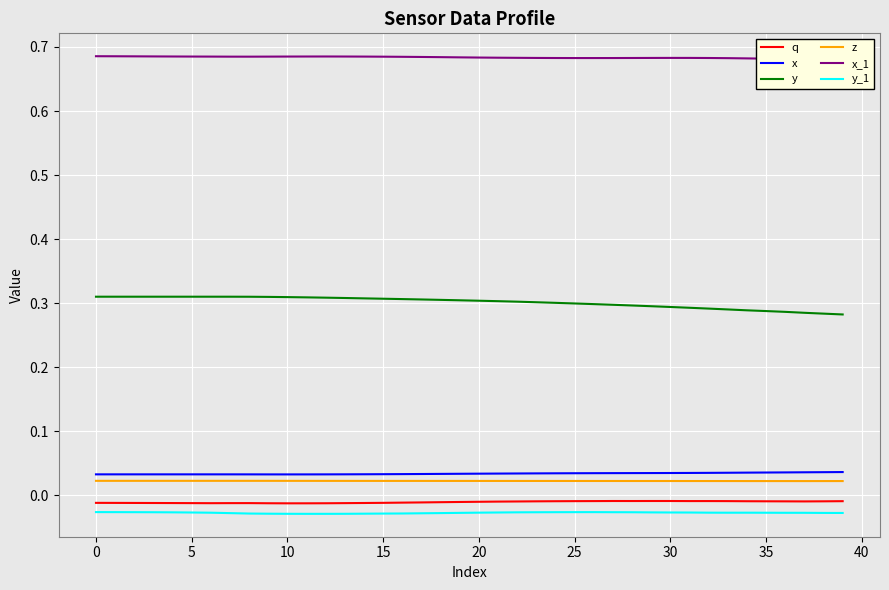

True or false: z and x intersect in this chart.

False